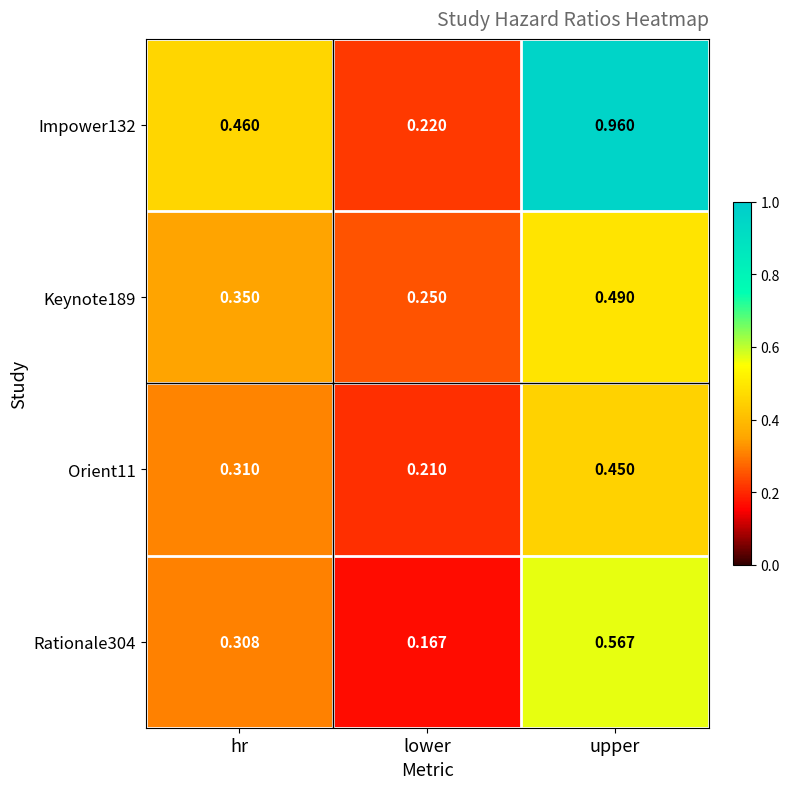

List the labels in order of Impower132 value, smallest first.

lower, hr, upper